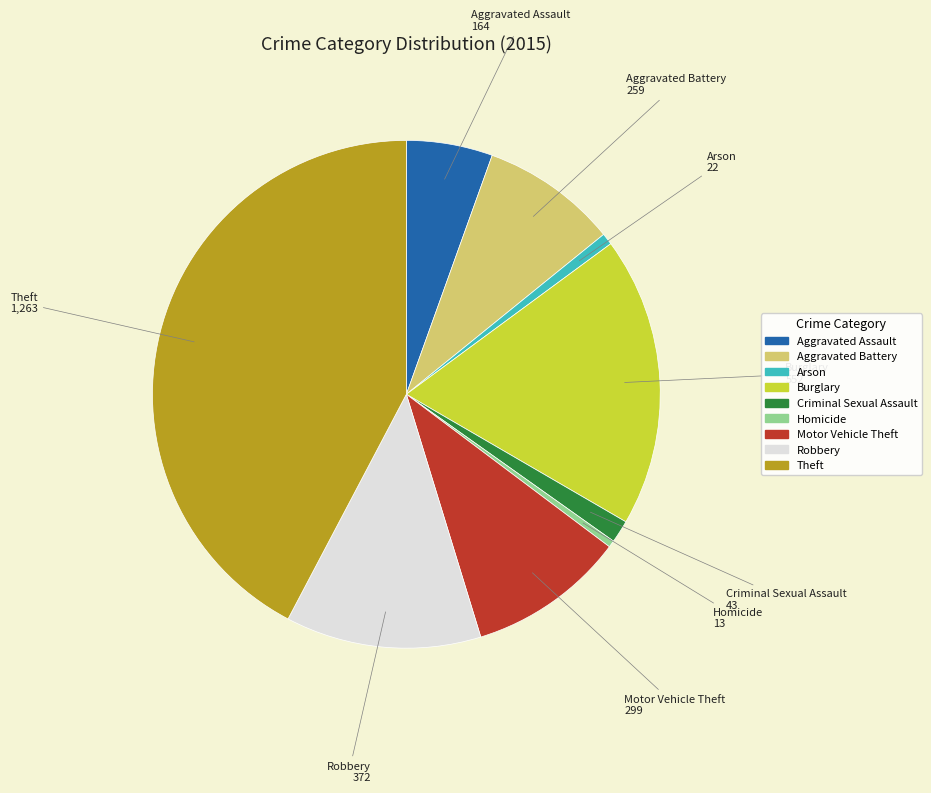

How many slices are in this pie chart?

9